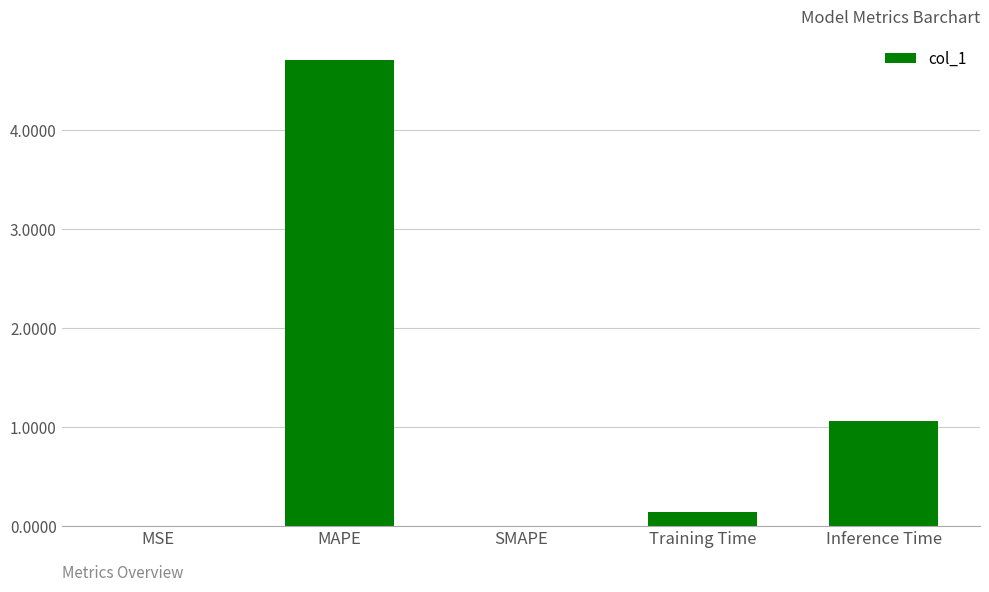

What is the sum of the values at MAPE and MSE?

4.7